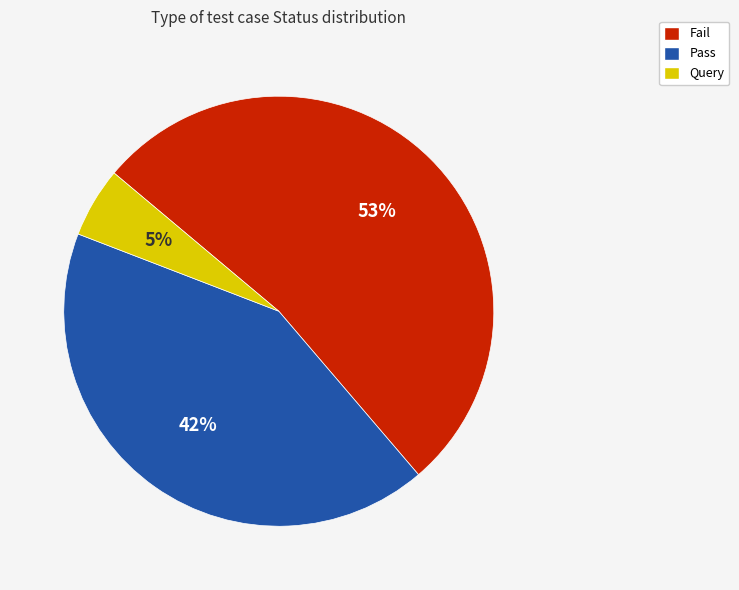

To the nearest percent, what is the average slice percentage?

33%